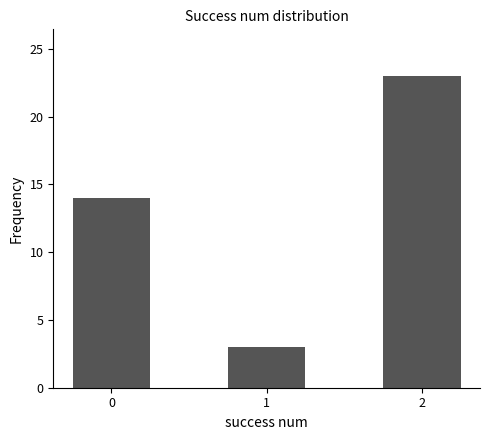

True or false: the data shows 5 at 0.

False